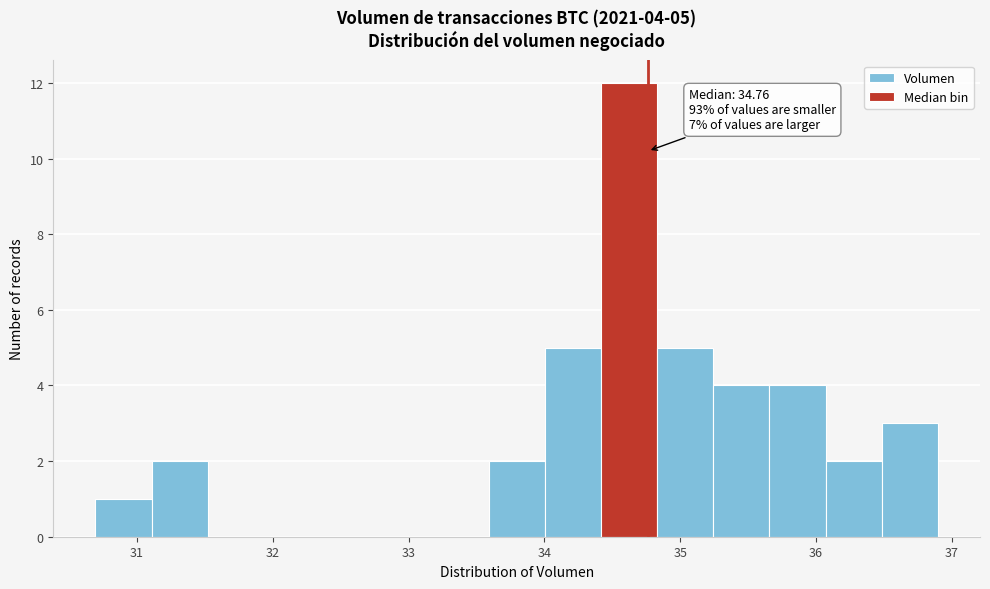

Over which range of the x-axis is the bar tallest?

34.4 to 34.8